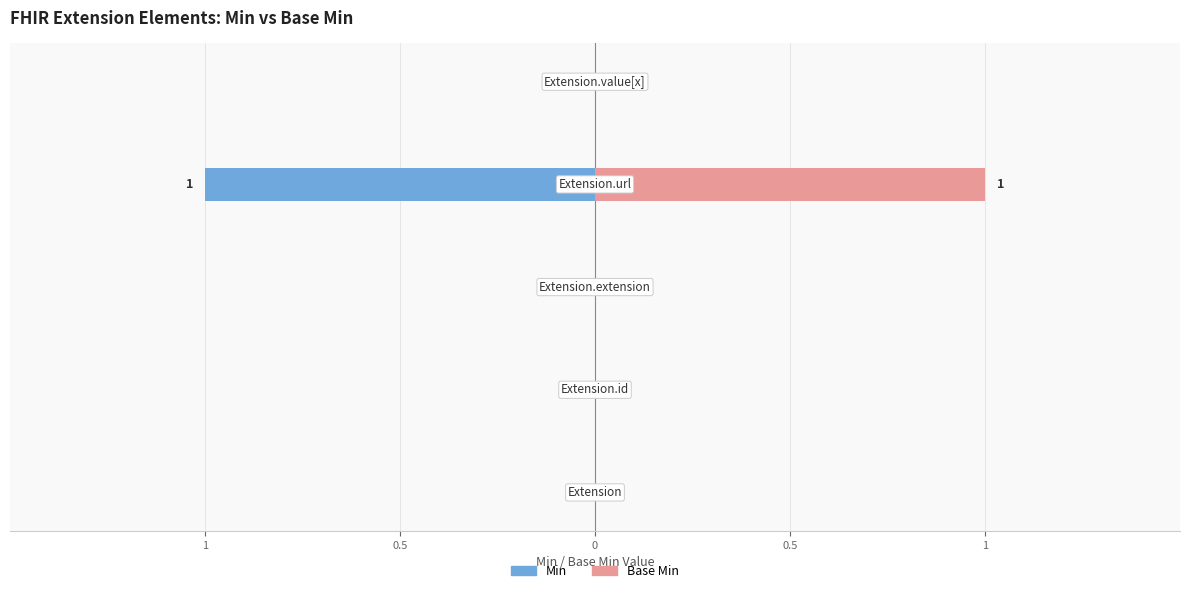

Are the bars horizontal?

Yes